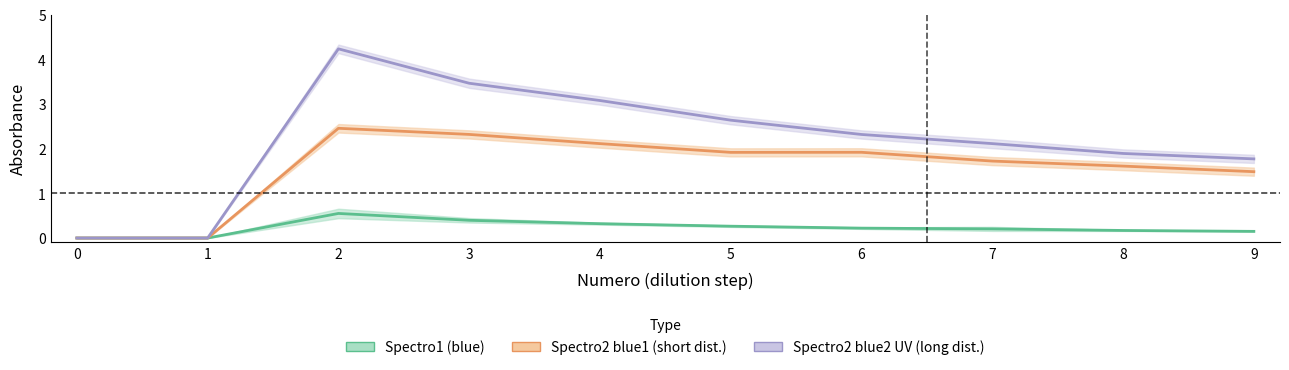

Which has a higher value, 3 or 4?

3